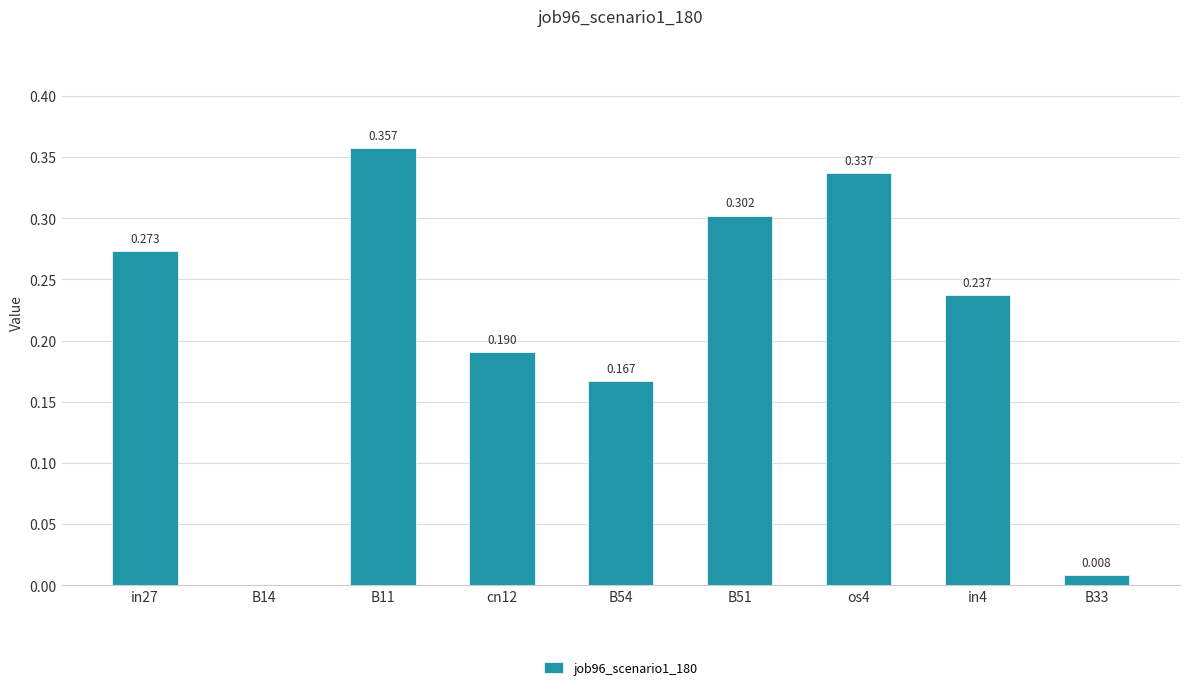

Reading right to left, what are all the values shown in this chart?

0.0	0.2	0.3	0.3	0.2	0.2	0.4	0.0	0.3